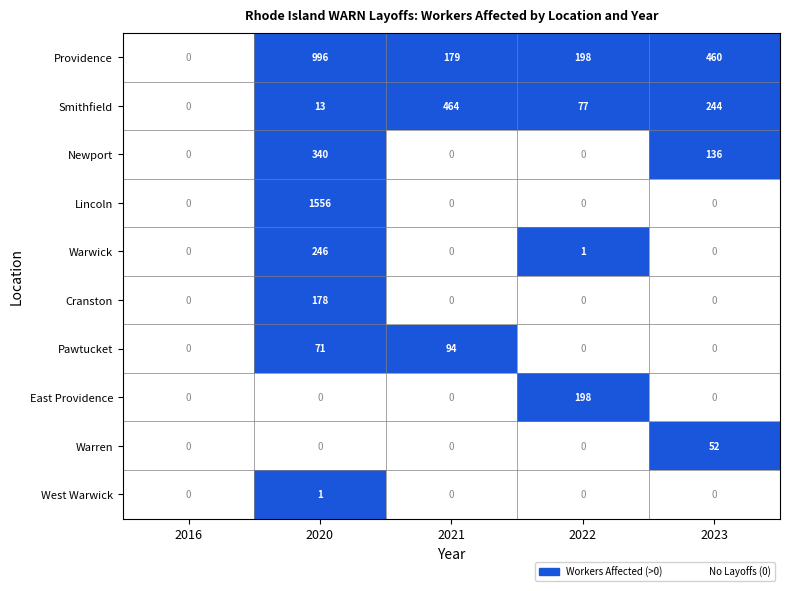

How many series are shown in this chart?

10